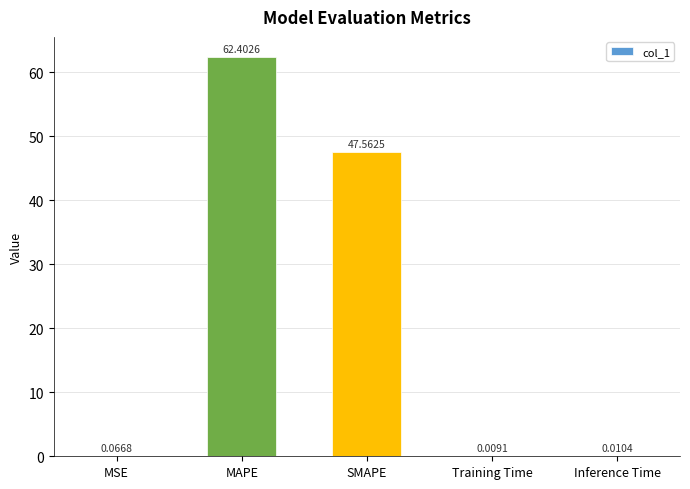

Between MAPE and MSE, which is larger?

MAPE